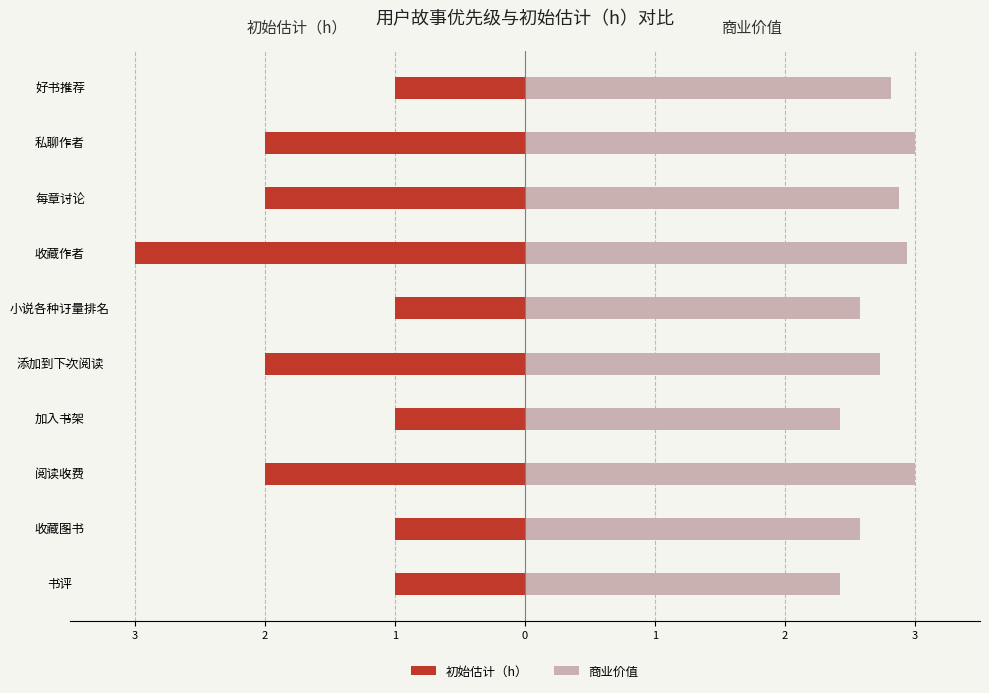

How many groups of bars are there?

10